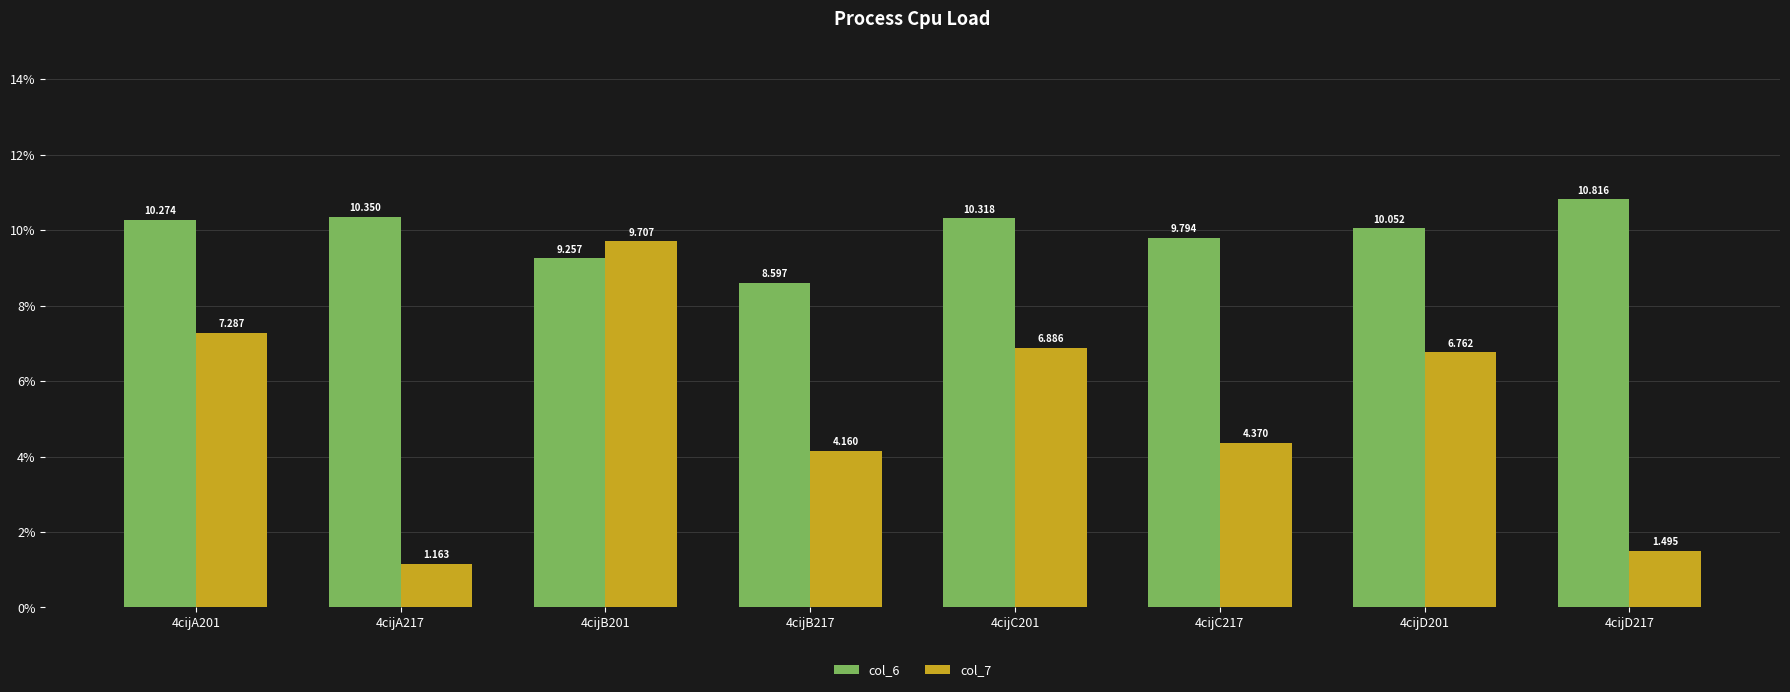

What is the spread (max minus min) of values at 4cijA201?

3.0